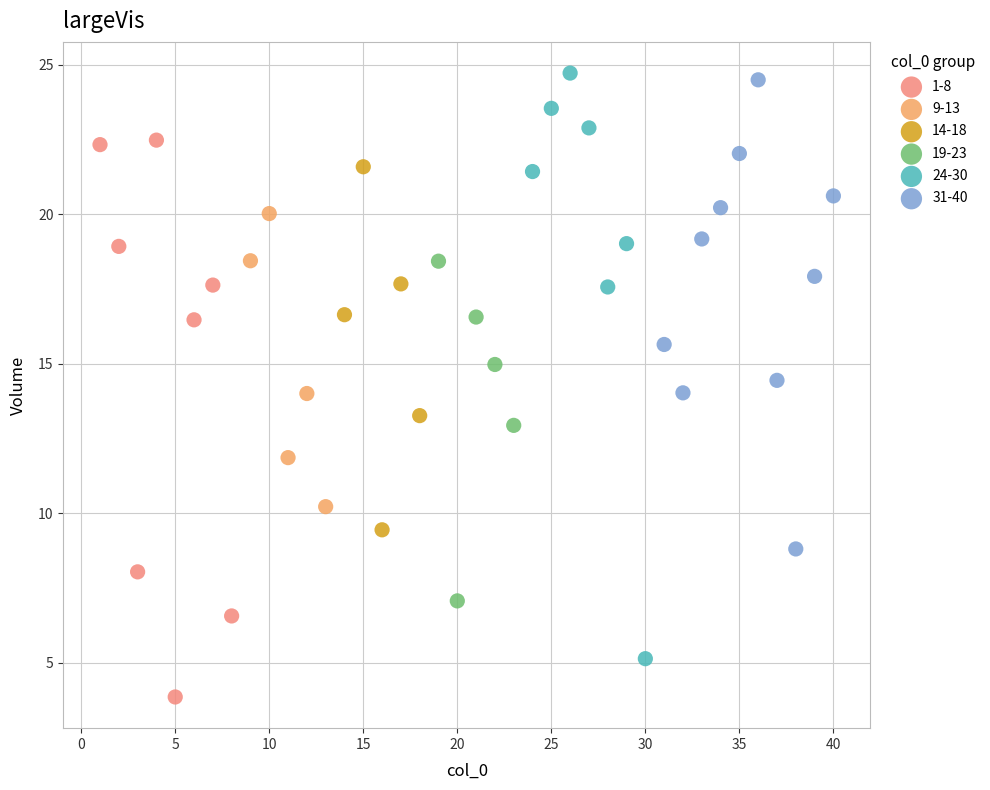

Which series has the widest spread of Y values?

24-30